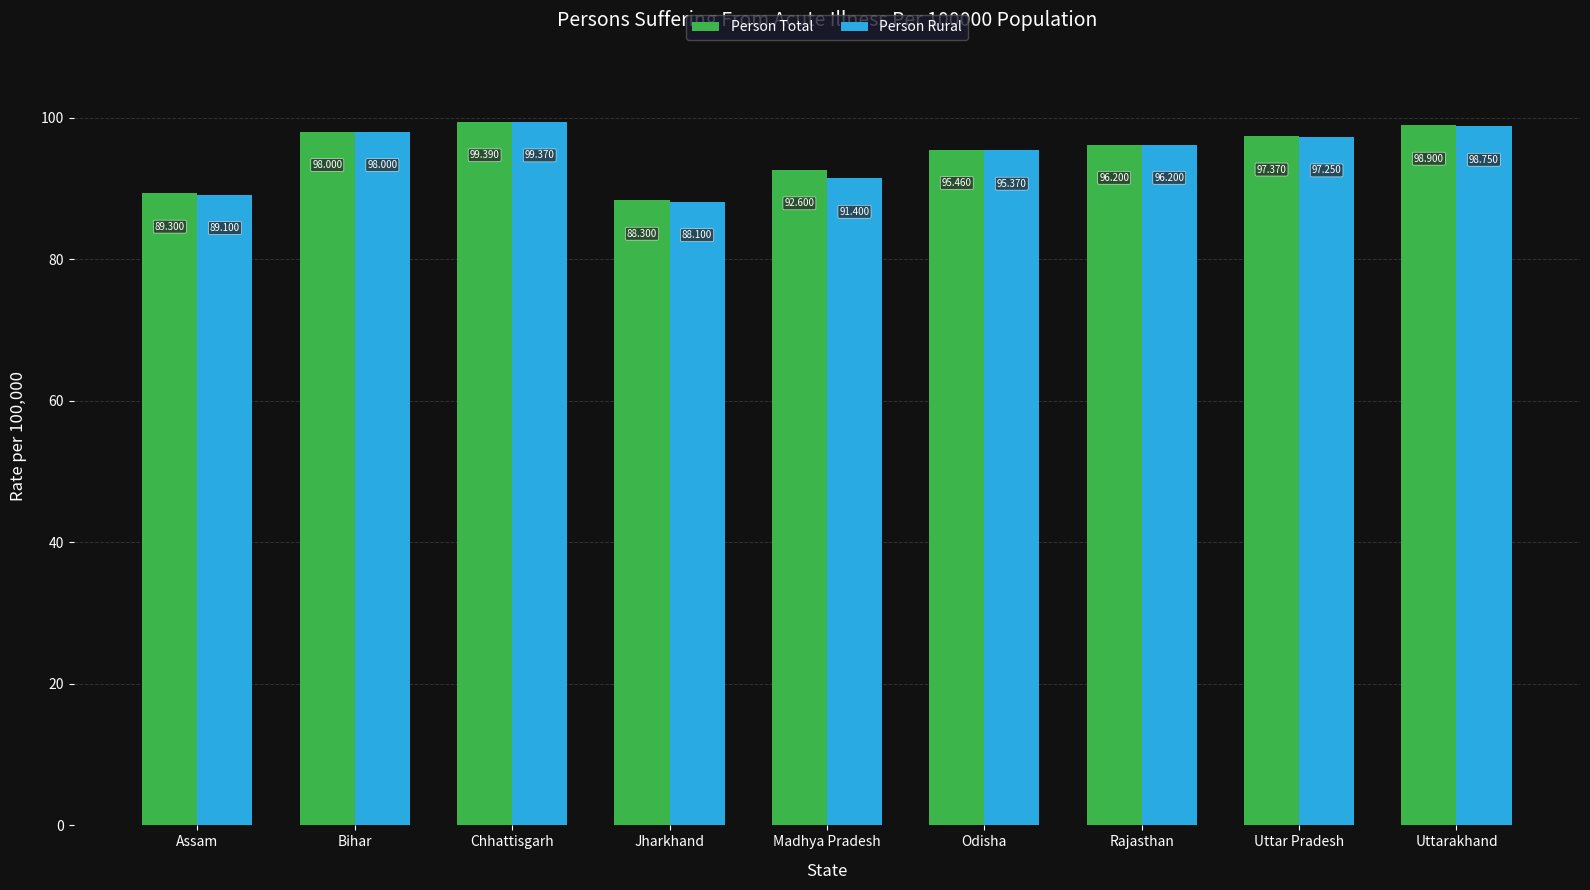

Which label corresponds to the largest value in the chart?

Chhattisgarh